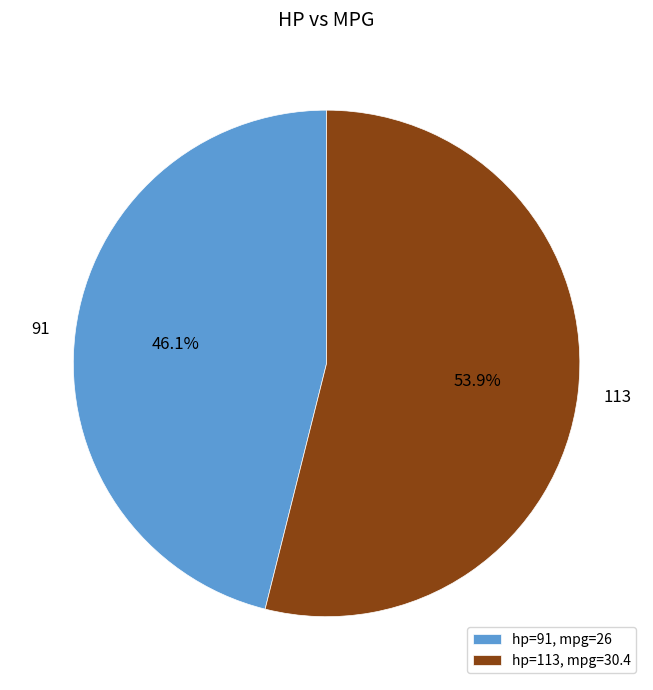

Combined, do hp=91, mpg=26 and hp=113, mpg=30.4 account for over 50%?

Yes